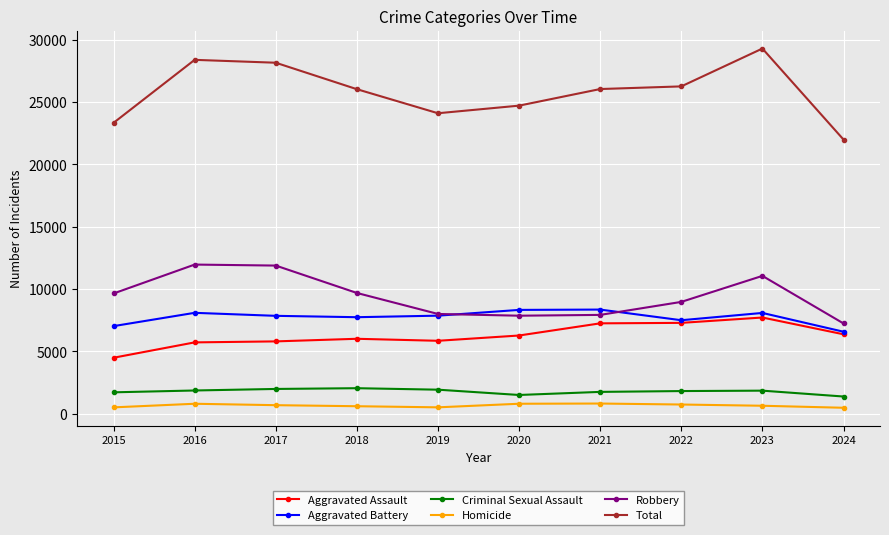

Which series has the largest range (max minus min)?

Total